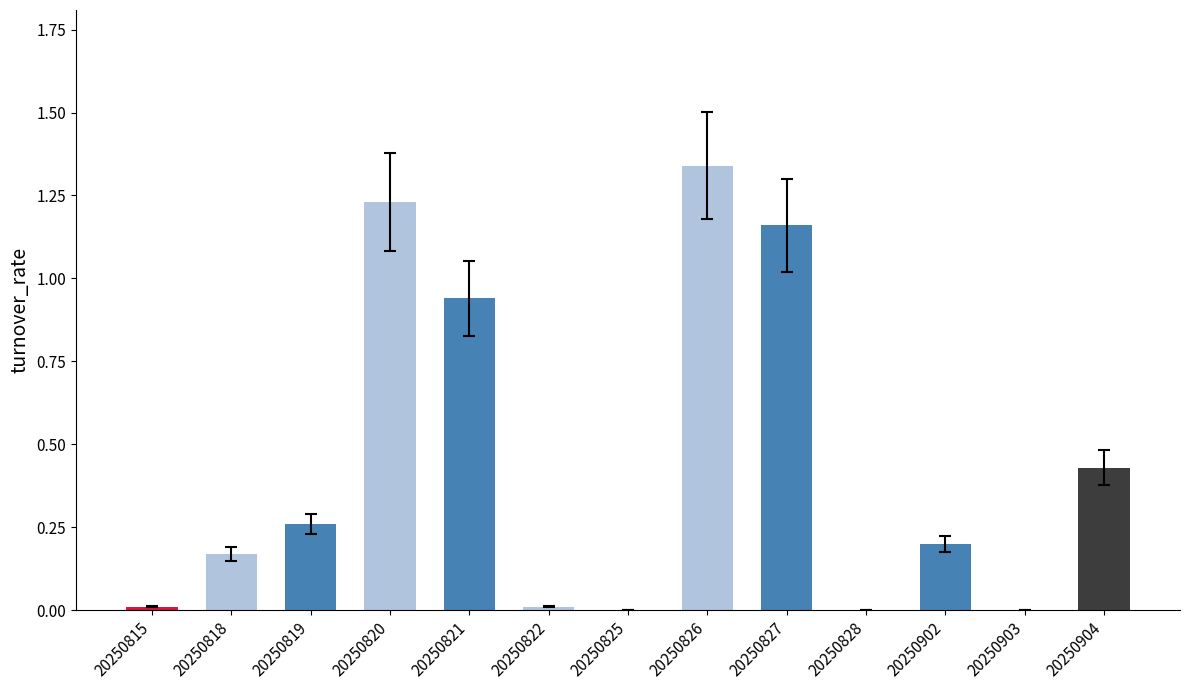

The value at 20250828 is 0.7. True or false?

False